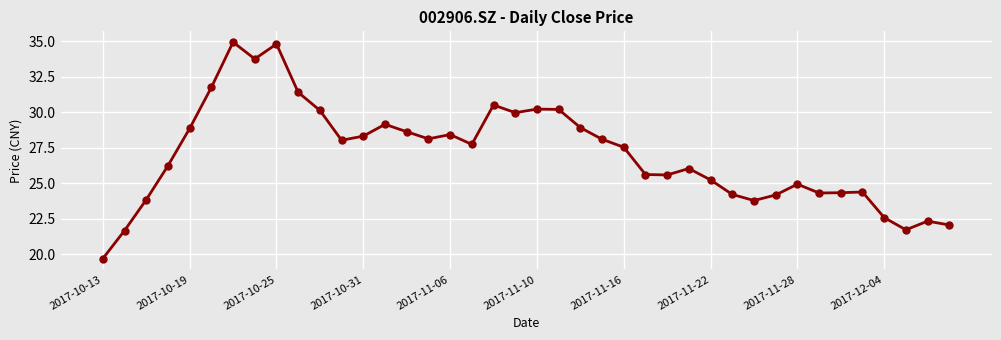

True or false: the data has more than 1 interior local peaks.

True